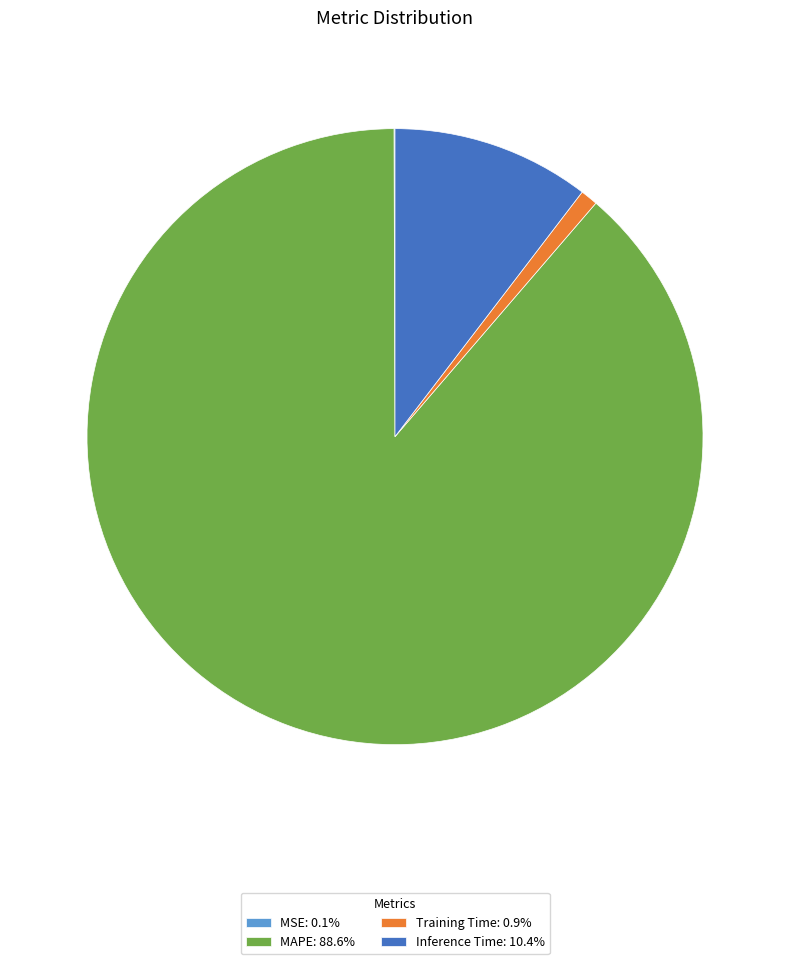

Is there a majority slice in this chart?

Yes